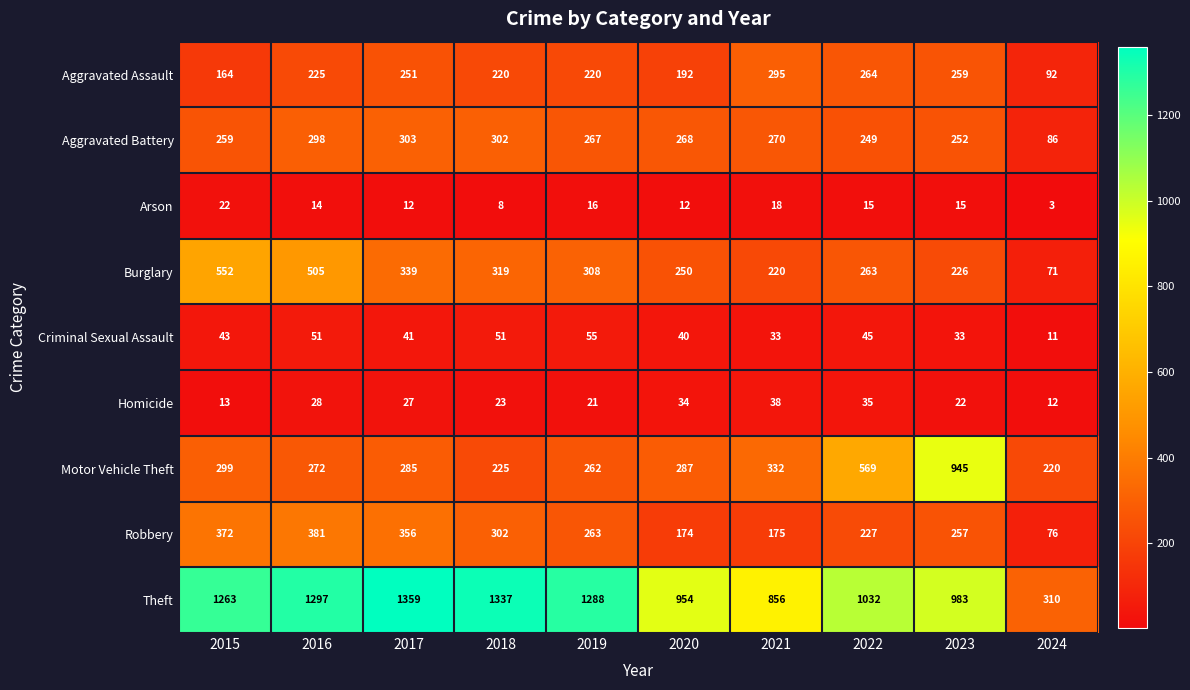

Count the number of data series in this chart.

9